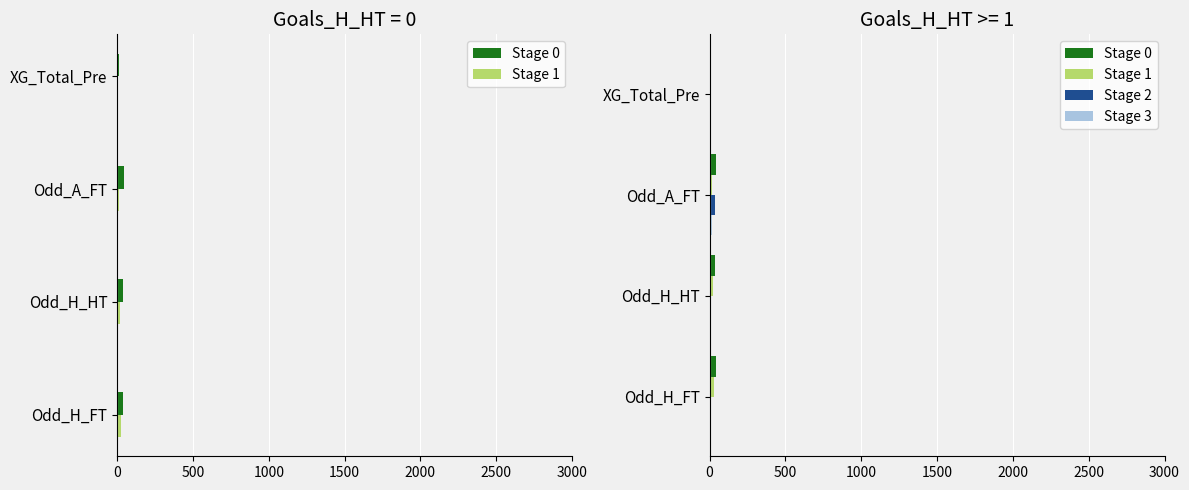

The value of Stage 0 at Odd_H_FT is 65.4. True or false?

False